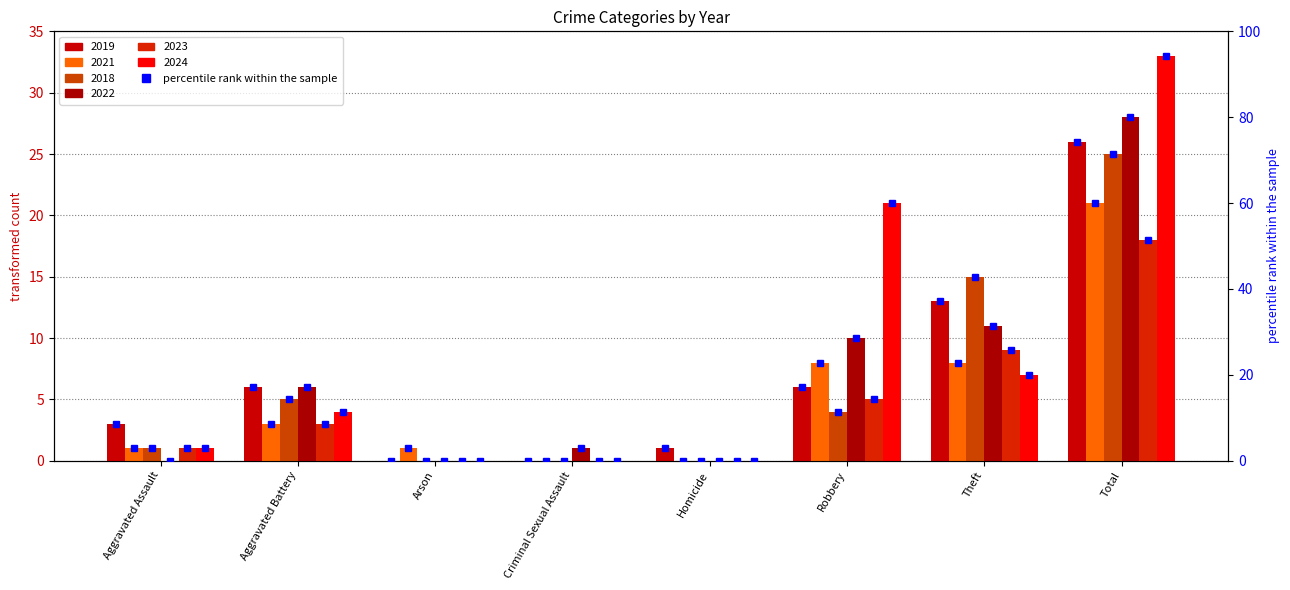

Which series has the widest spread of values?

2024